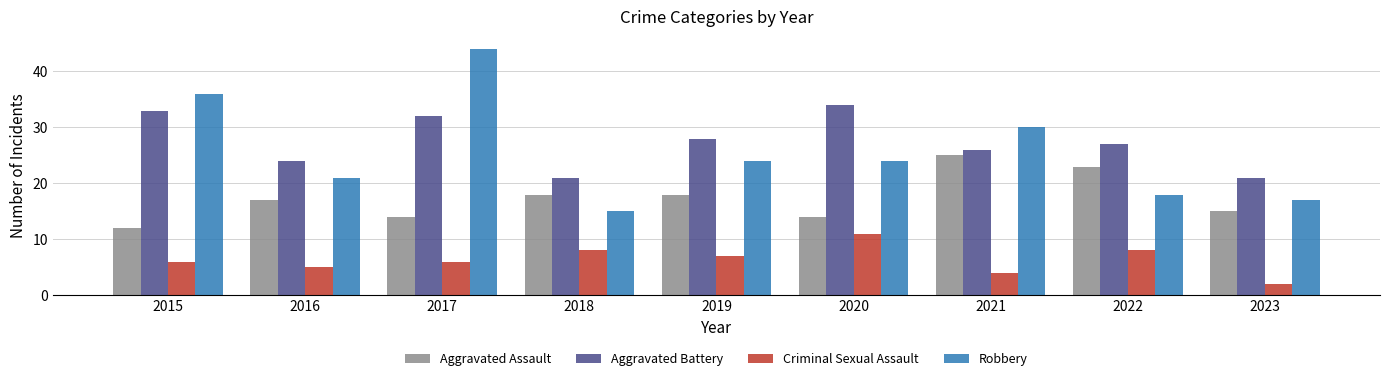

How many bars are there in each group?

4